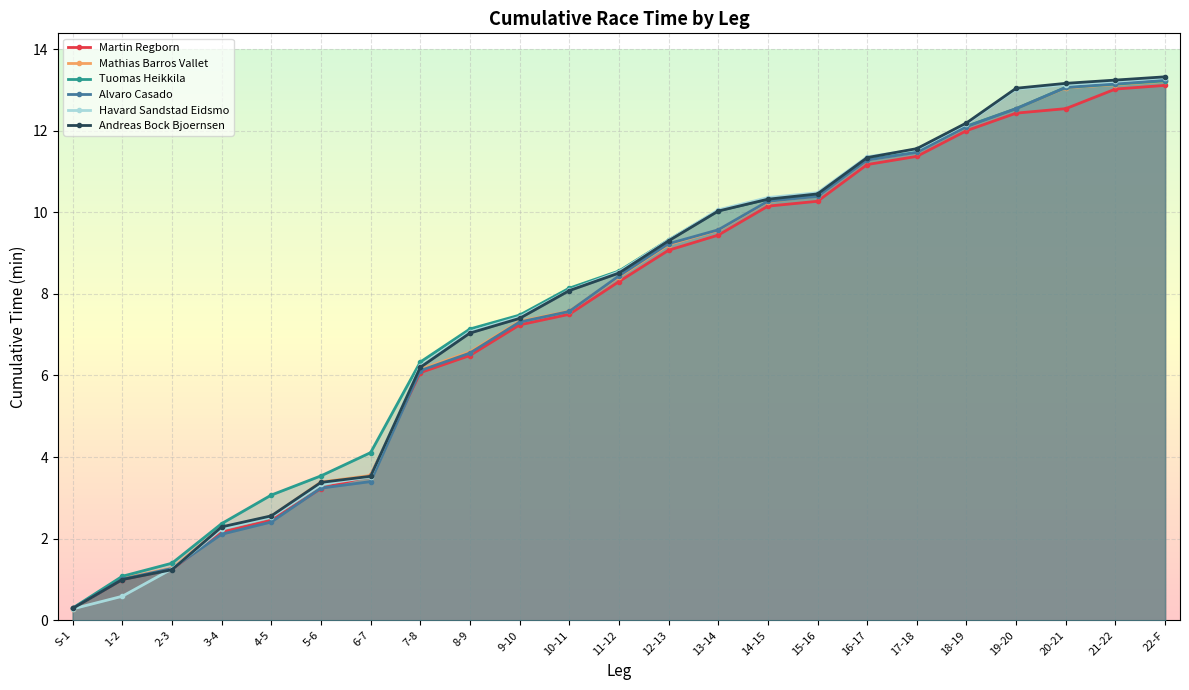

Where is Havard Sandstad Eidsmo nearest to the value 6?

7-8